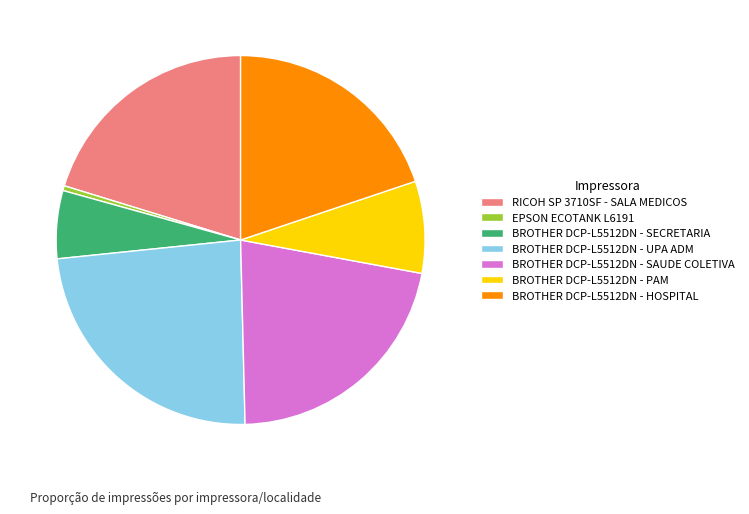

Between BROTHER DCP-L5512DN - SAUDE COLETIVA and BROTHER DCP-L5512DN - HOSPITAL, which is larger?

BROTHER DCP-L5512DN - SAUDE COLETIVA